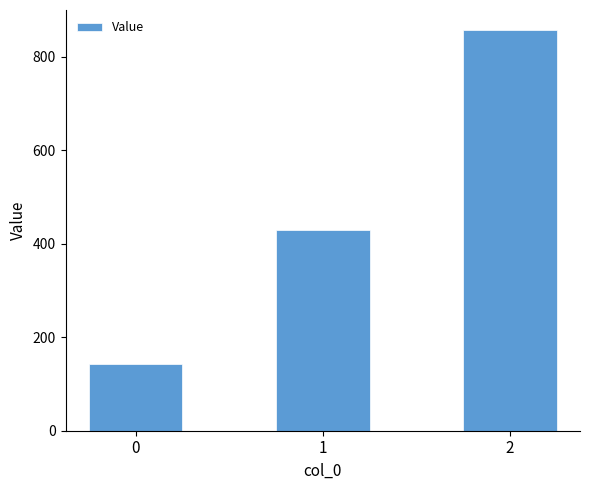

What is the difference between the maximum and second lowest values?

428.6